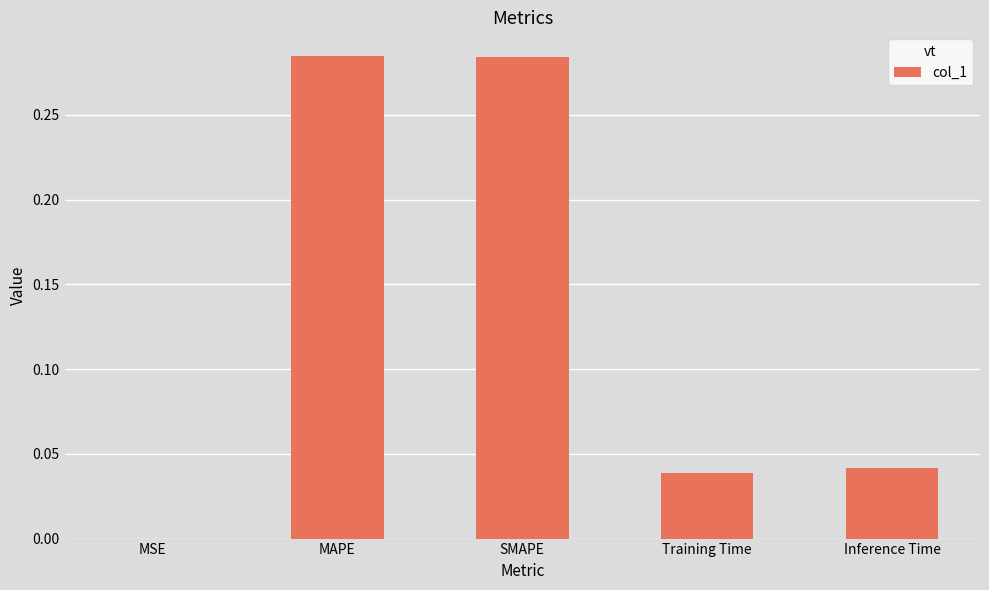

What is the sum of all values?

0.6